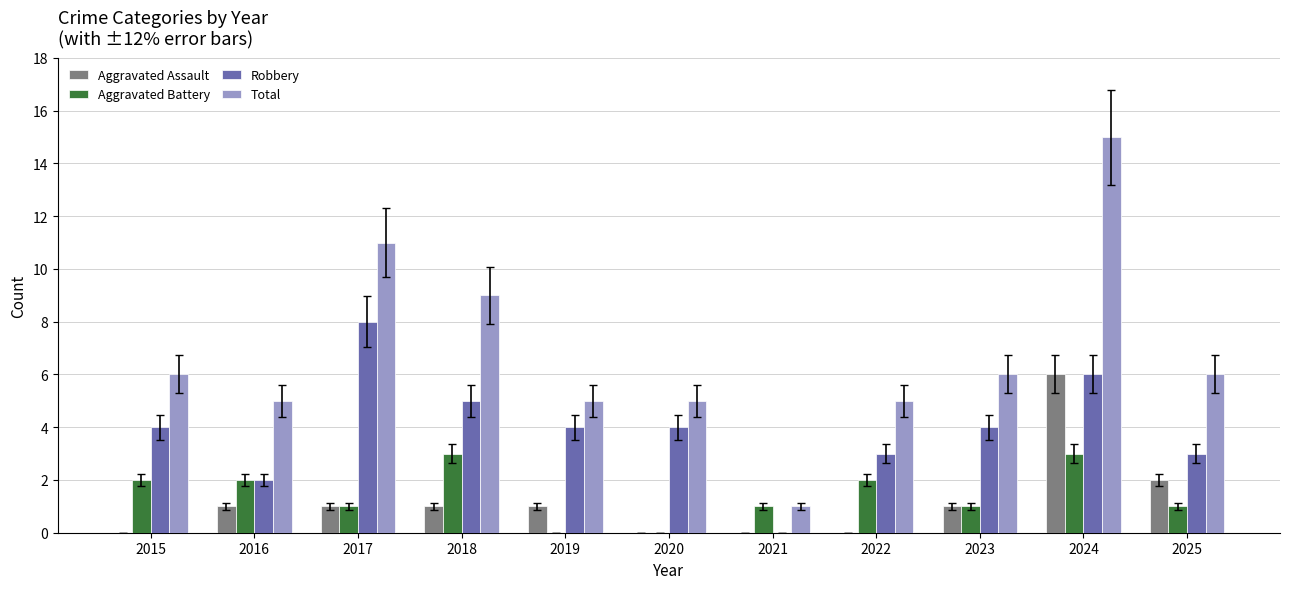

Which series changed the most between 2017 and 2019?

Total